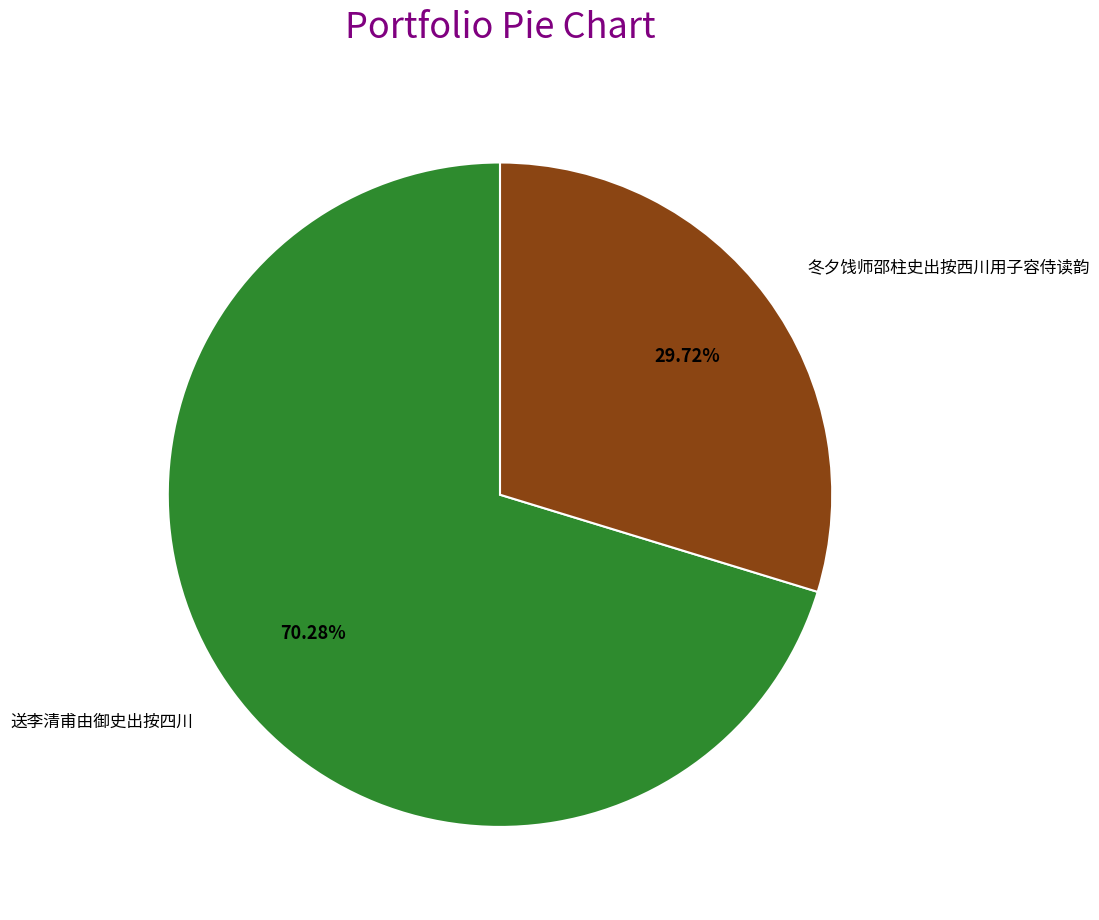

Which slice represents more than half of the pie?

送李清甫由御史出按四川